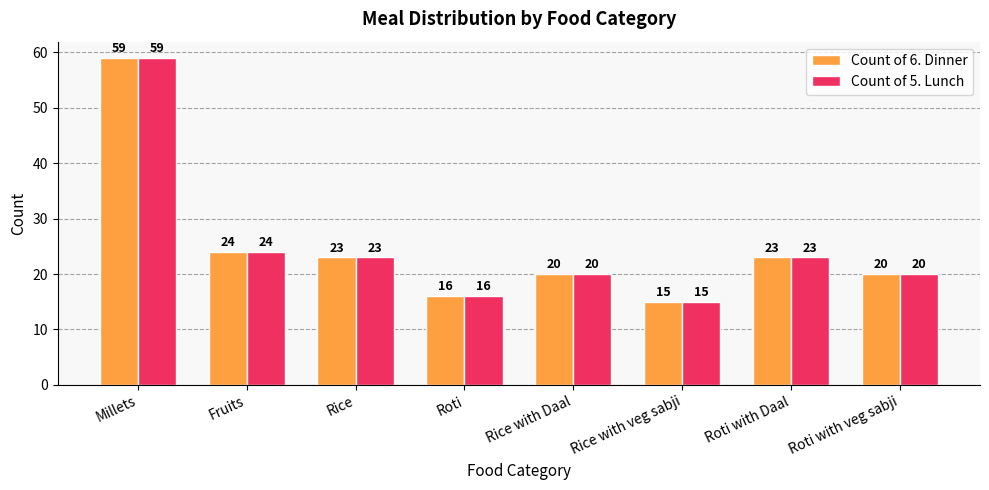

How many bars are there in total?

16